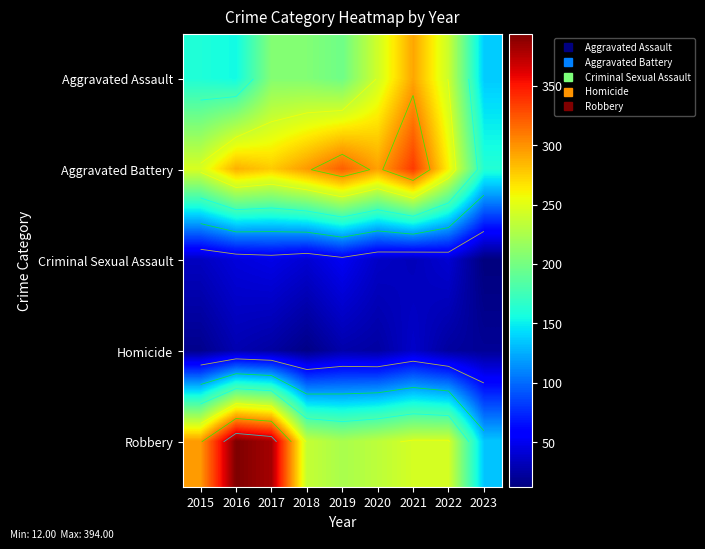

The Robbery series shows 182 at 2015. True or false?

False